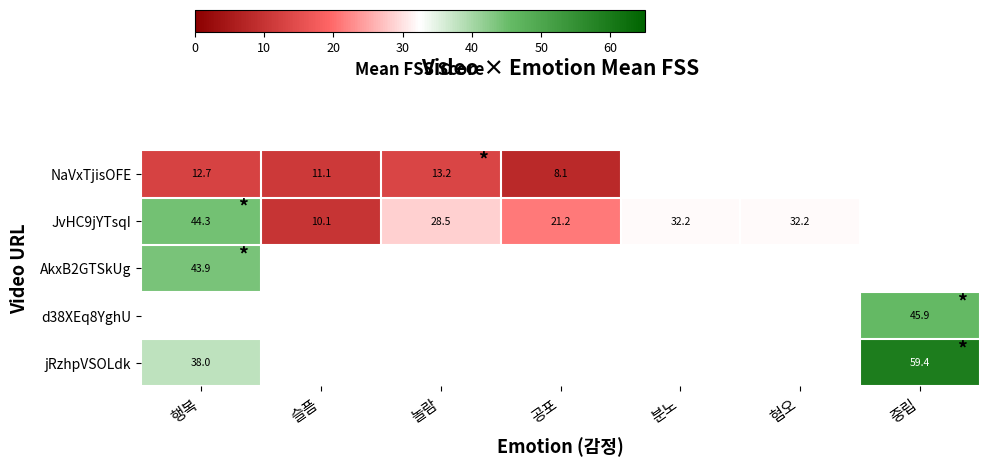

Is the value of JvHC9jYTsqI at 놀람 greater than the value of NaVxTjisOFE at 행복?

Yes